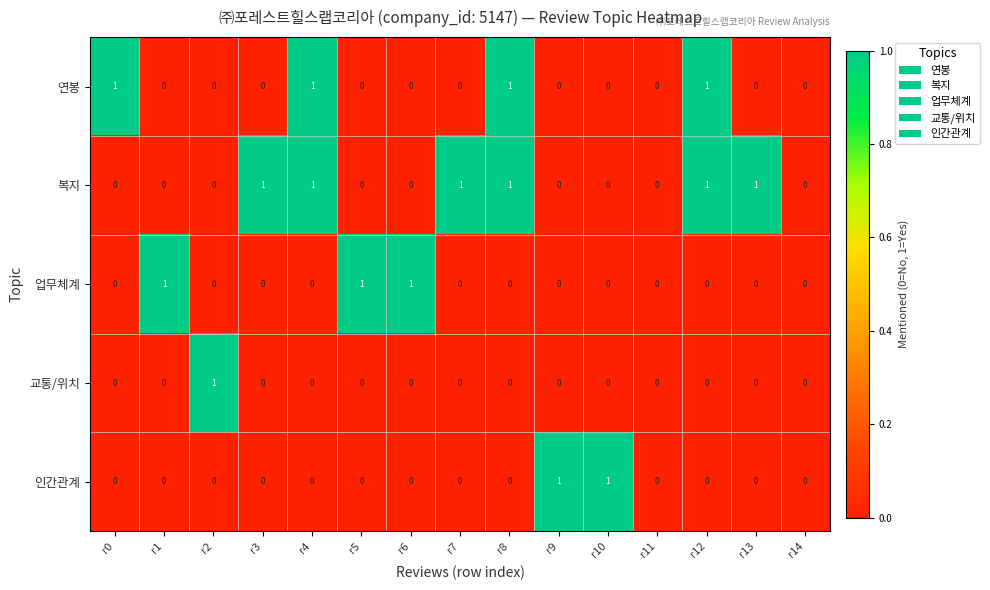

What is the total value across all series at r12?

2